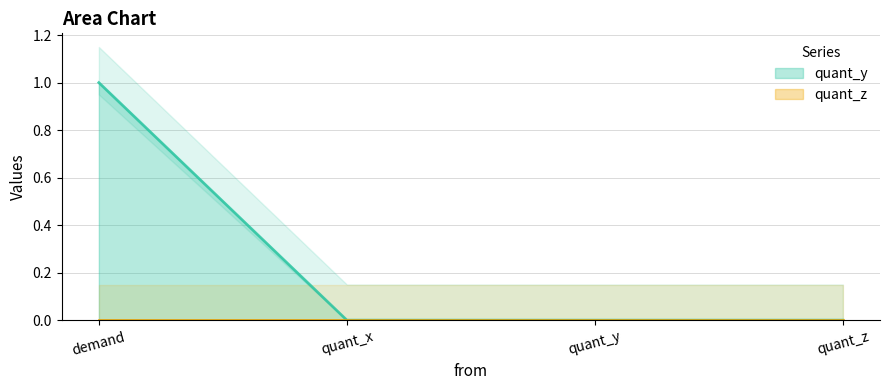

The chart shows a value of 0 at quant_x. True or false?

True